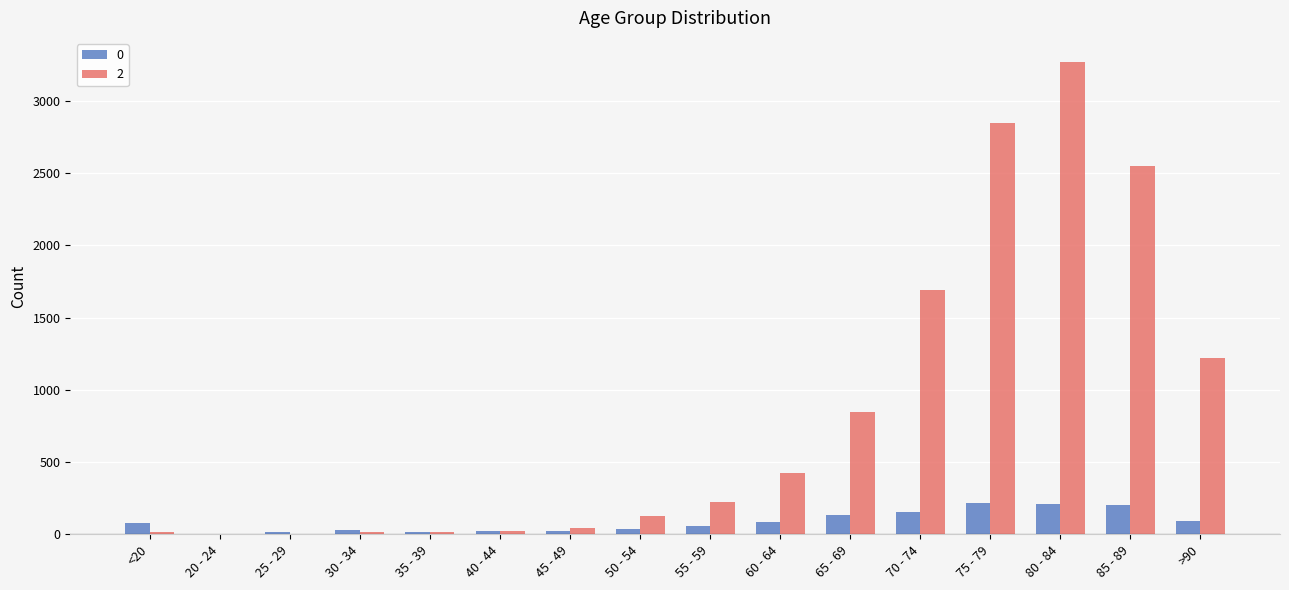

Is the value of 2 at >90 greater than the value of 0 at 65 - 69?

Yes